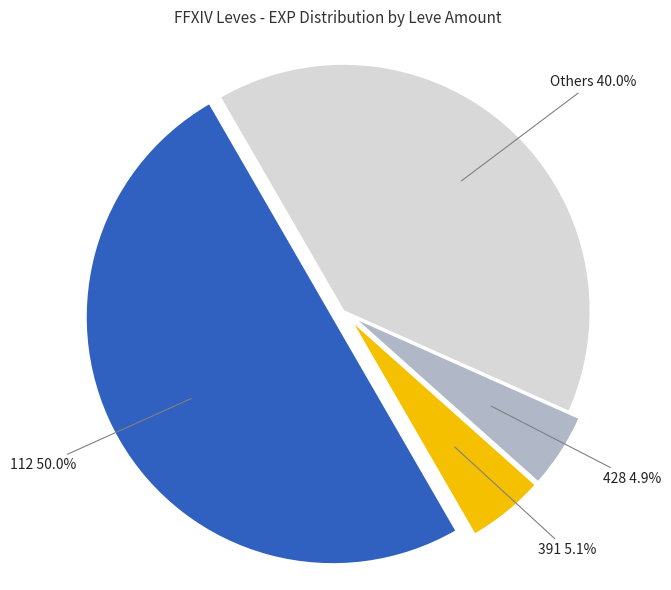

Which slice is the largest?

112